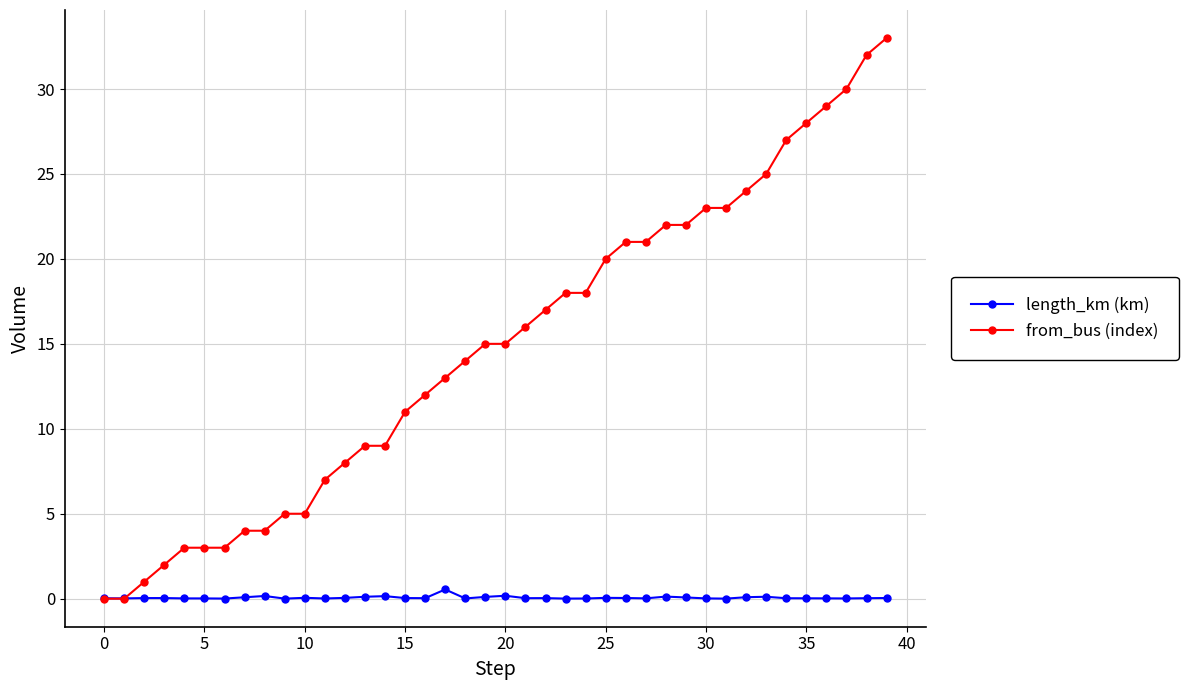

How many lines are shown in the chart?

2